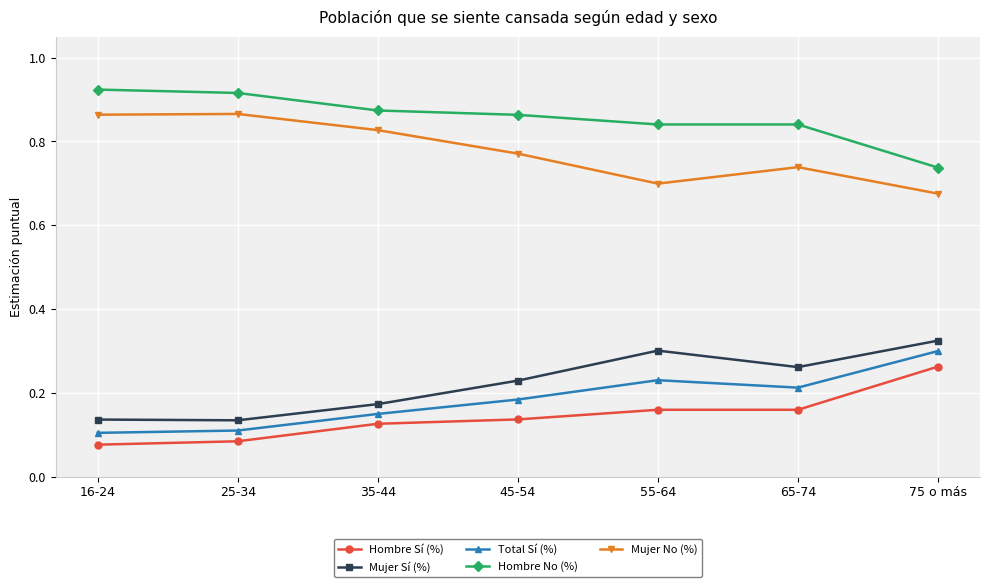

How many distinct data groups are displayed?

5